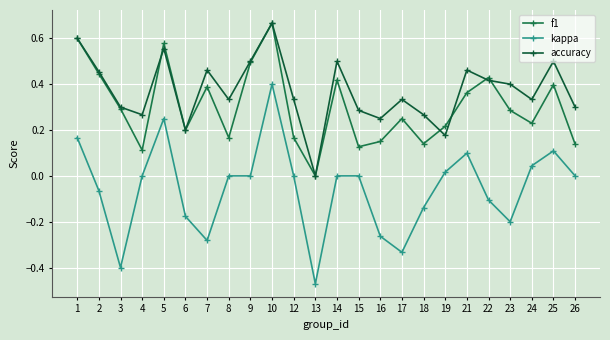

What is the sum of the accuracy values at 15 and 12?

0.6